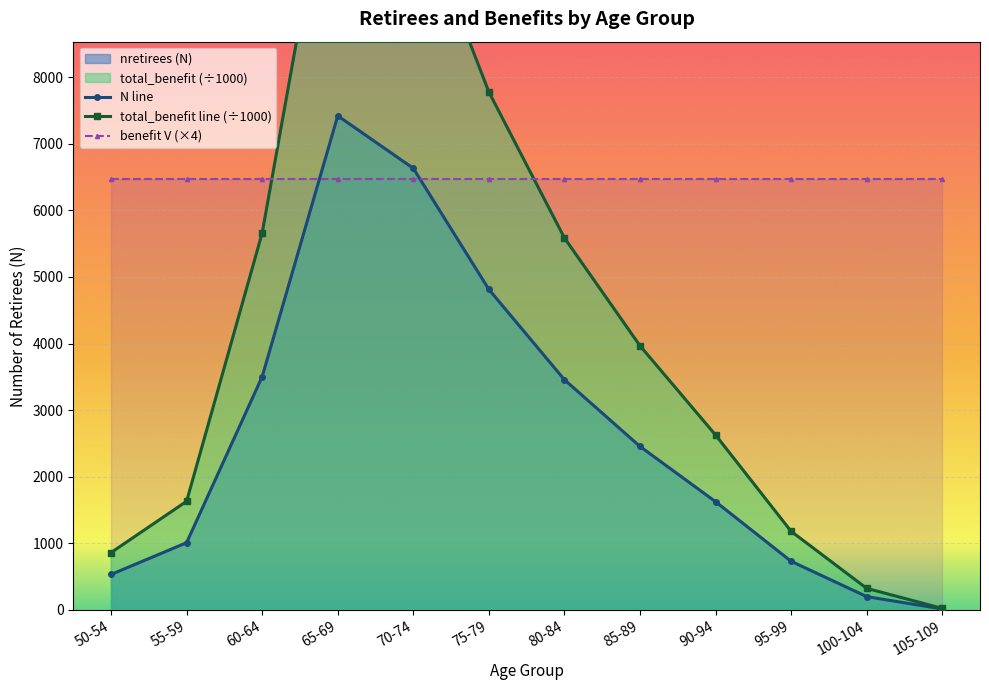

Does the chart display data point markers on the line(s)?

Yes